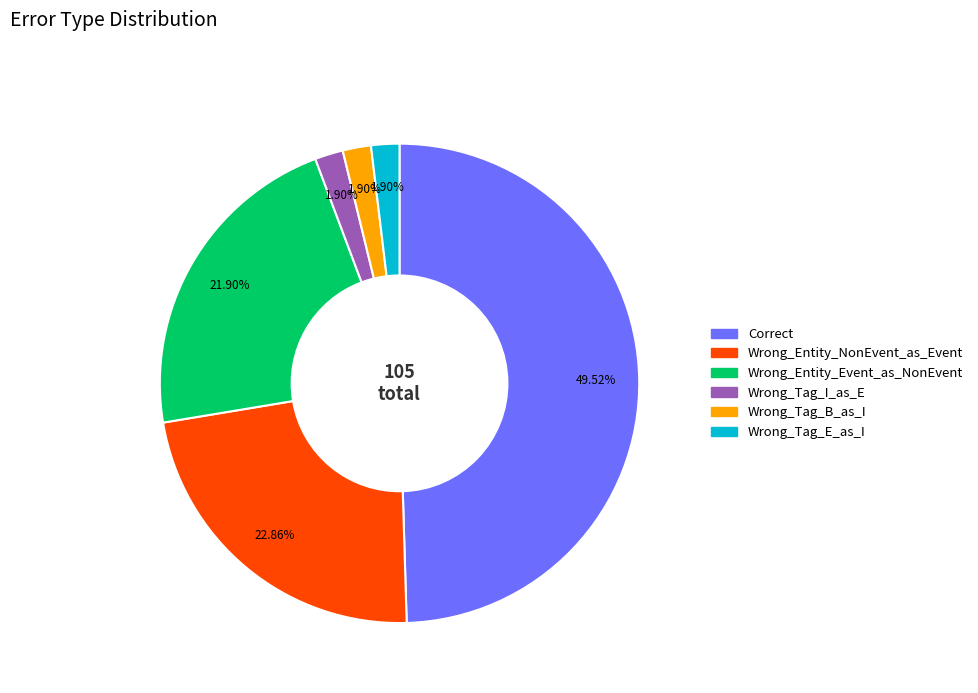

What is the largest slice in the pie chart?

Correct